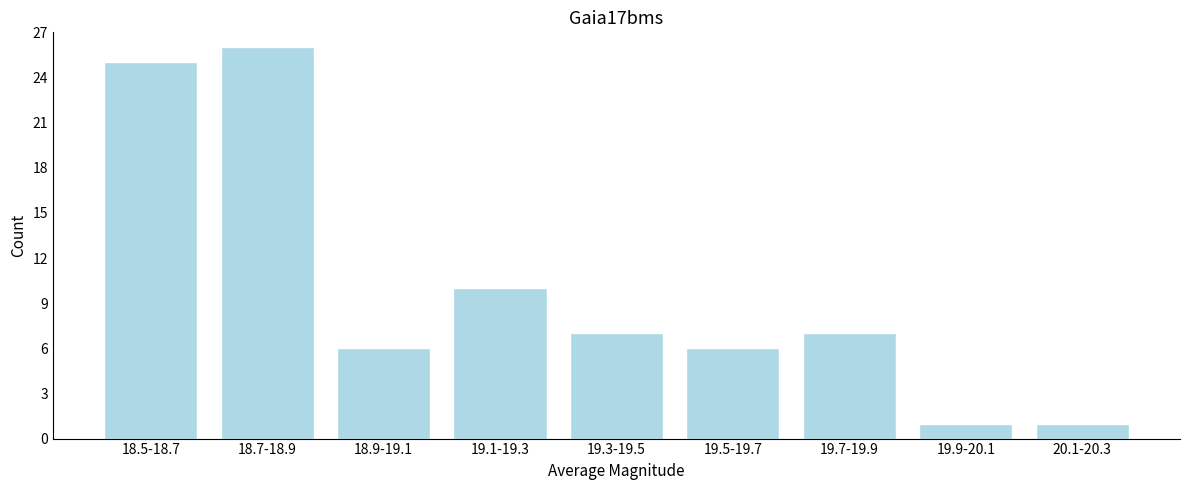

Reading left to right, list all the values displayed in this chart.

25	26	6	10	7	6	7	1	1